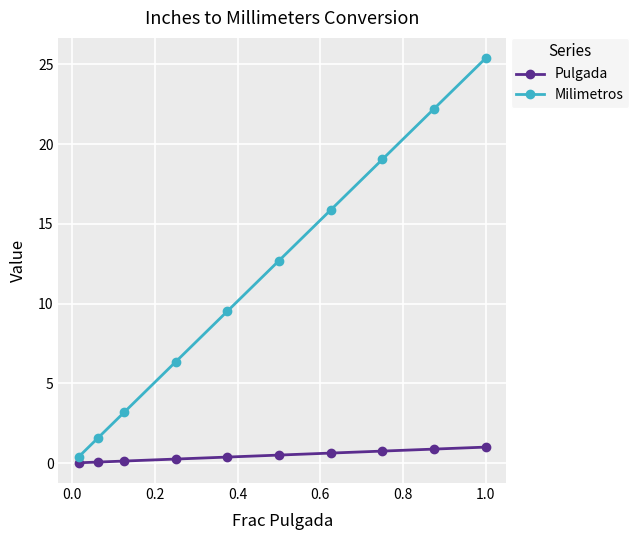

Rank the series by their average value, from lowest to highest.

Pulgada, Milimetros